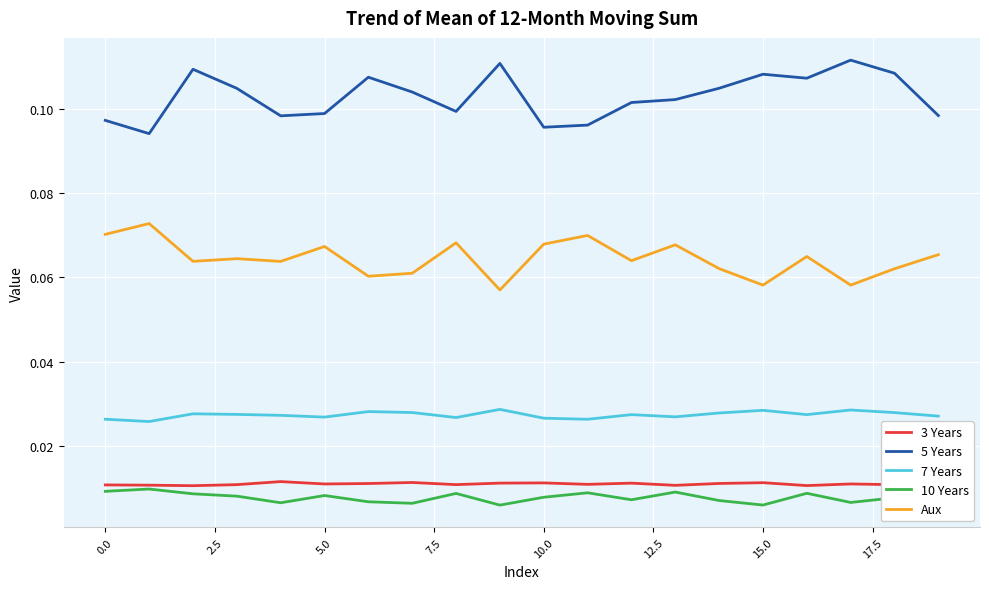

Which series has the largest total across all categories?

5 Years